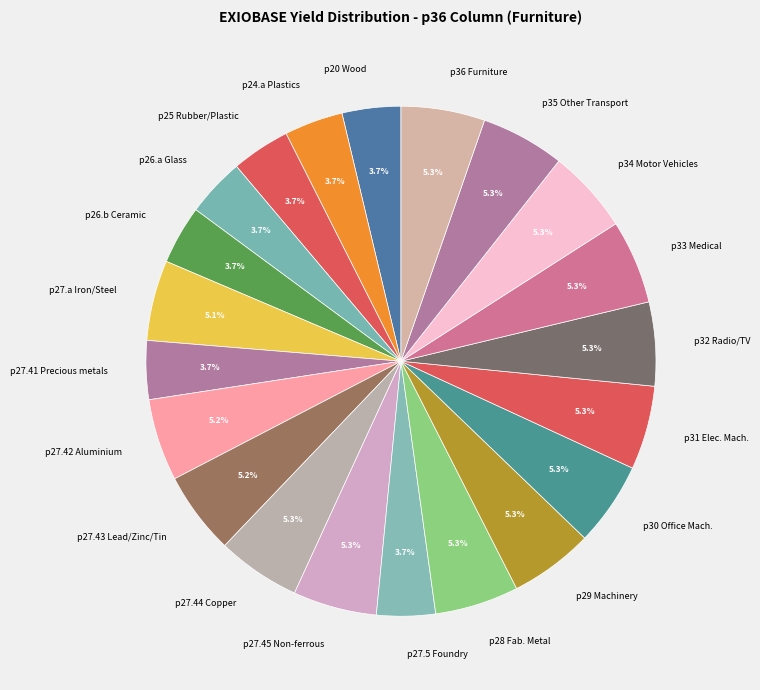

Is the sum of p20 Wood and p26.b Ceramic greater than half?

No